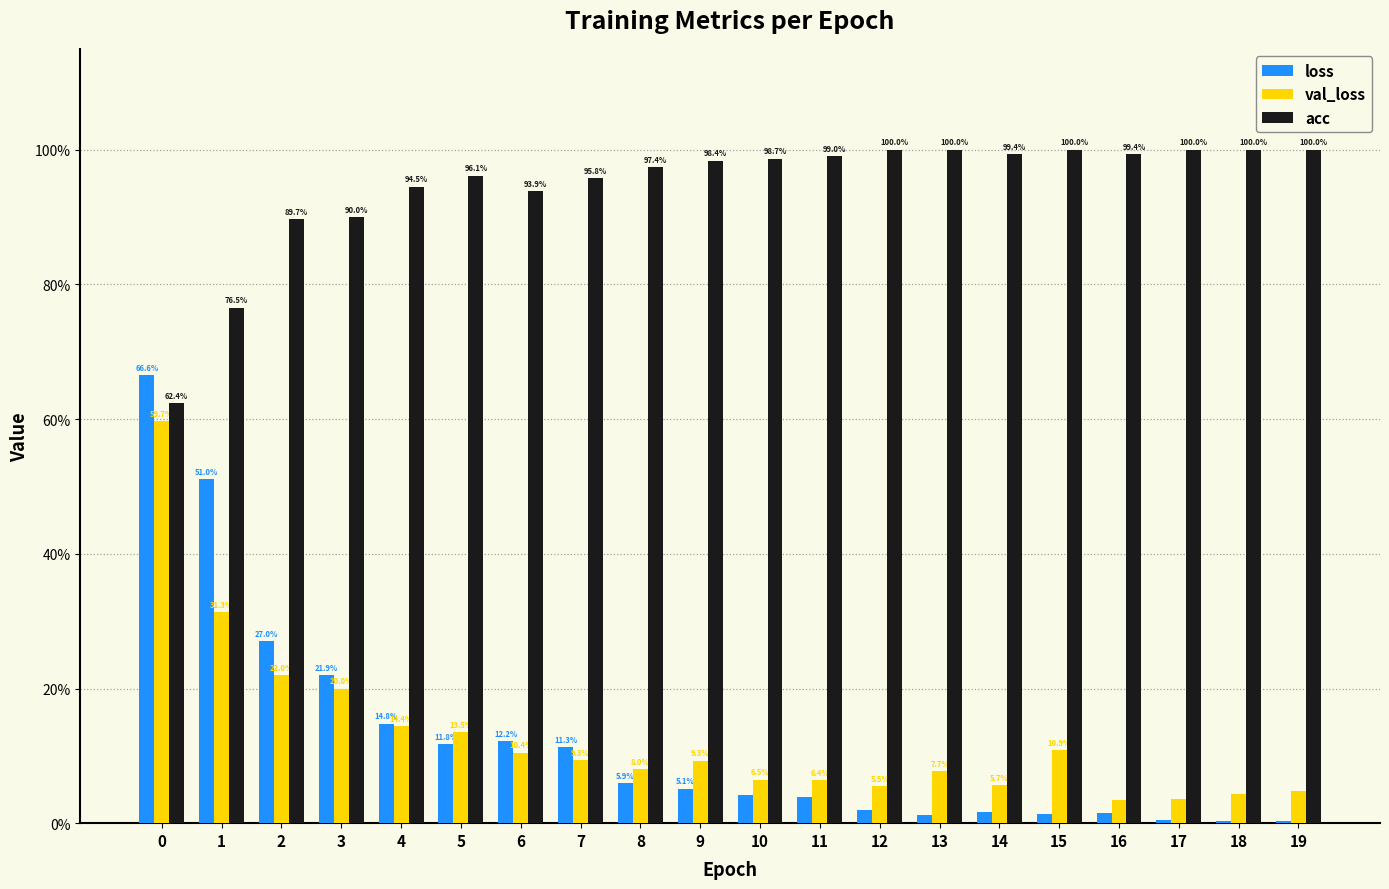

Rank the categories by acc value from highest to lowest.

12, 13, 15, 17, 18, 19, 14, 16, 11, 10, 9, 8, 5, 7, 4, 6, 3, 2, 1, 0